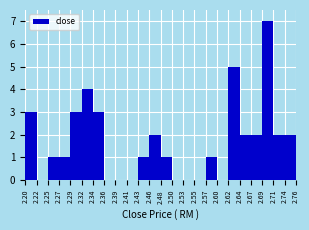

How tall is the bar that spans 2.67 to 2.69 on the x-axis? The values are not printed on the chart, so give them approximately, as read against the axis.

2